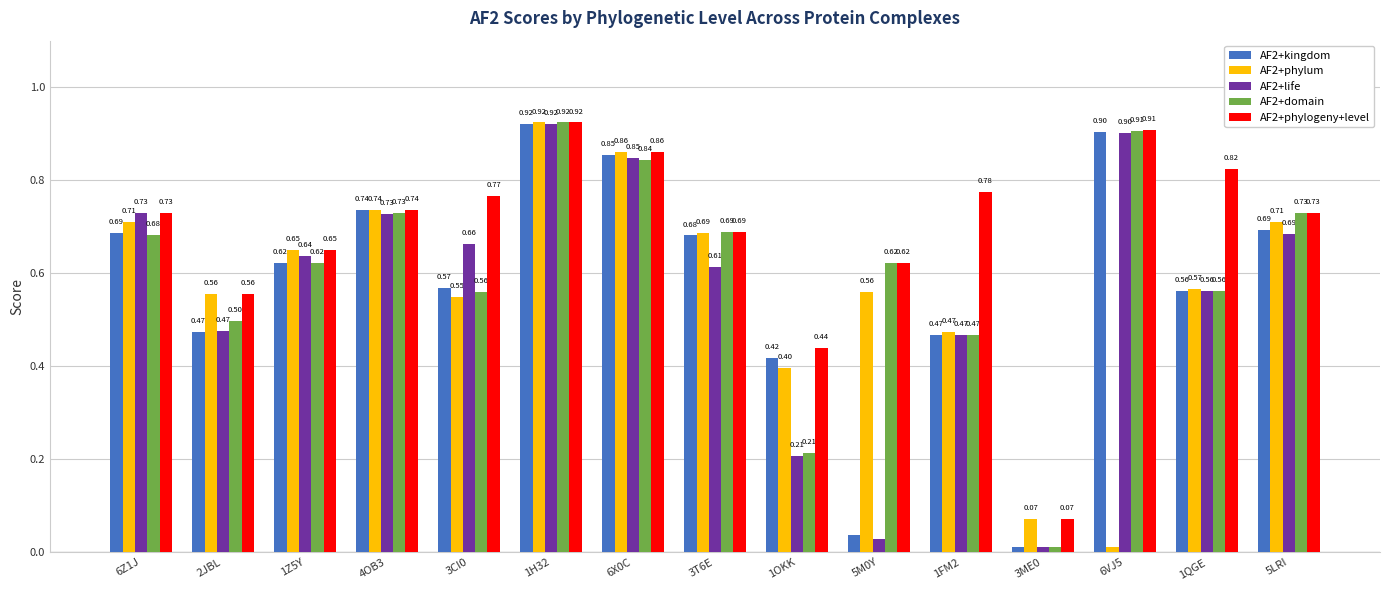

What is the total value across all series at 3CI0?

3.1